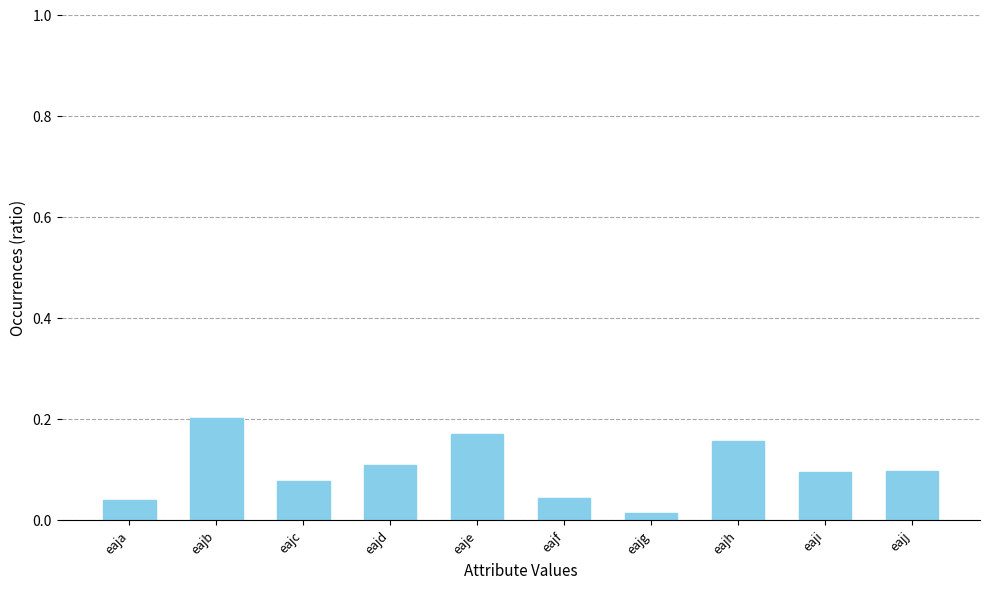

The value at eajc is 0.0. True or false?

False